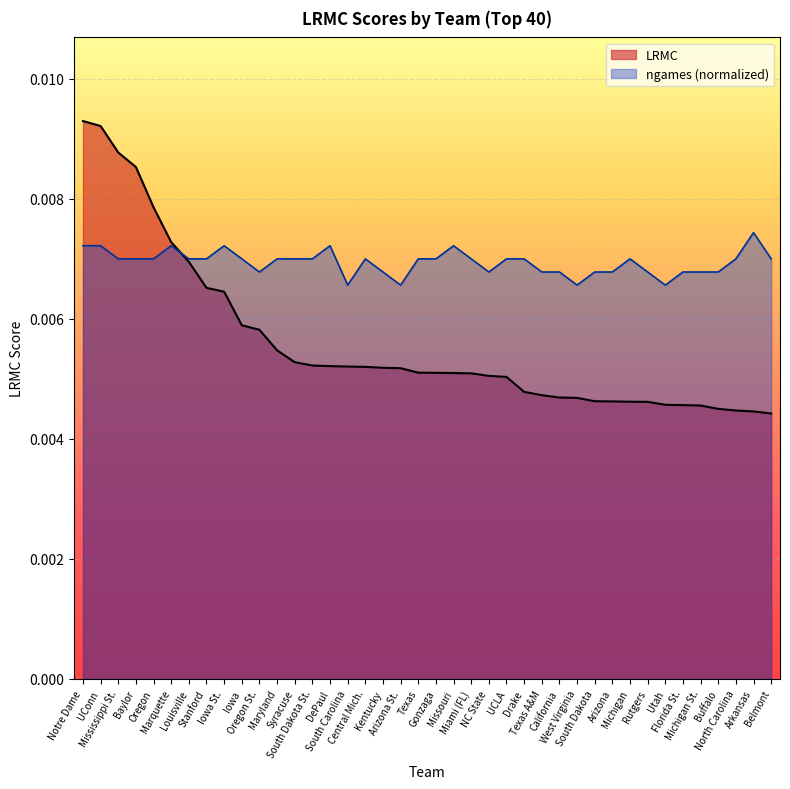

Which series has the largest total across all categories?

ngames (normalized)